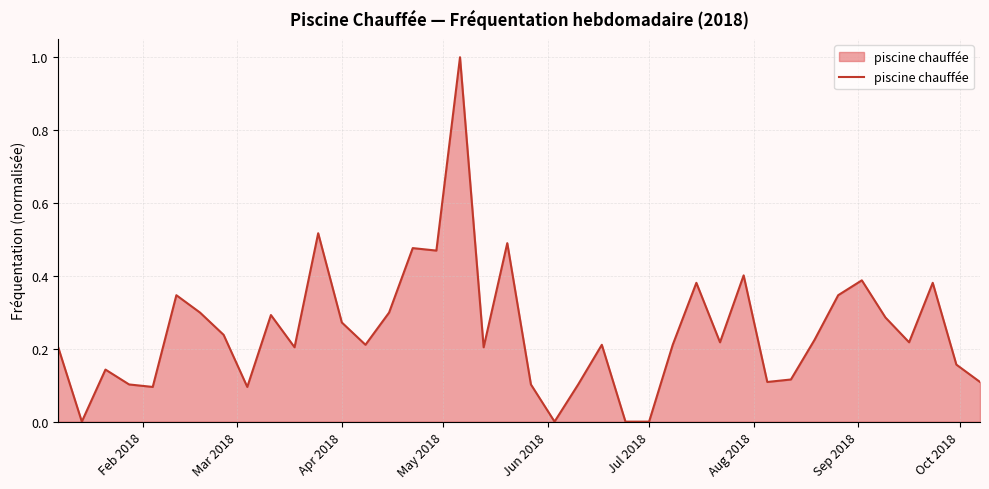

What is the maximum value shown in the chart?

1.0